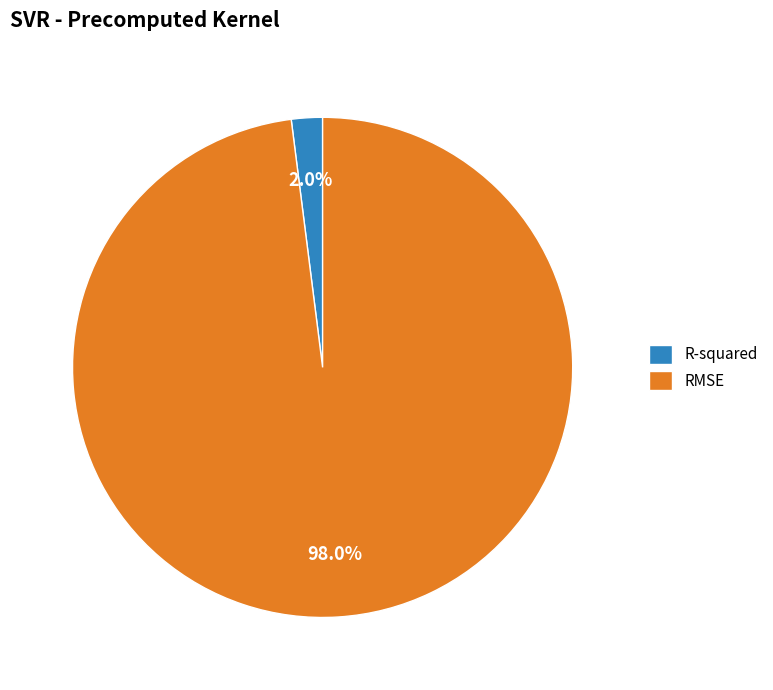

What is the smallest slice in the pie chart?

R-squared